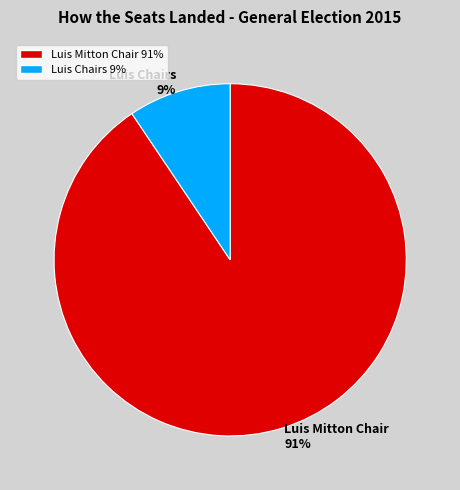

Is the sum of Luis Mitton Chair and Luis Chairs greater than half?

Yes